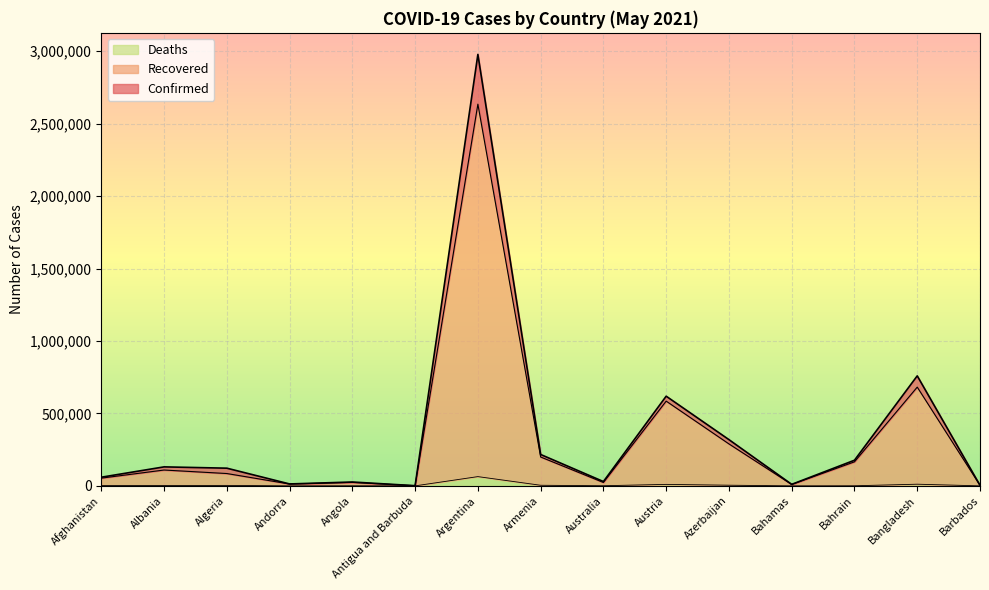

Is the value of Confirmed at Albania greater than the value of Recovered at Angola?

Yes